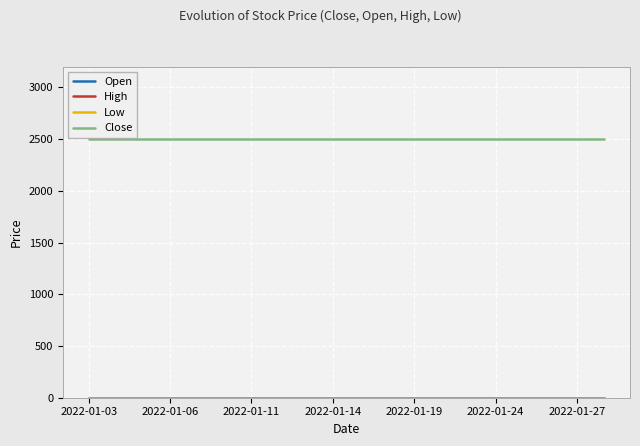

Does the chart display data point markers on the line(s)?

No